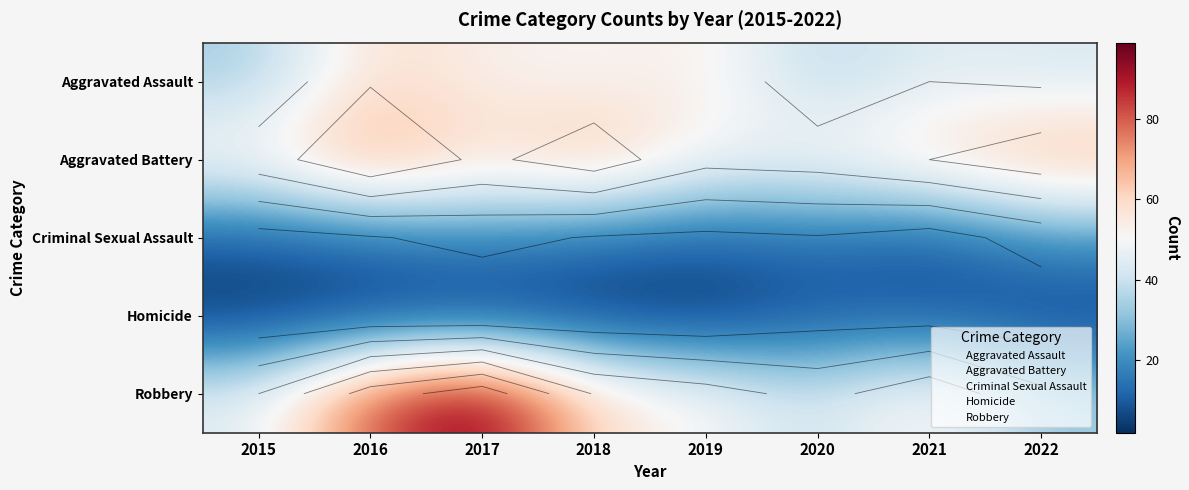

What is the minimum value for Aggravated Battery?

49